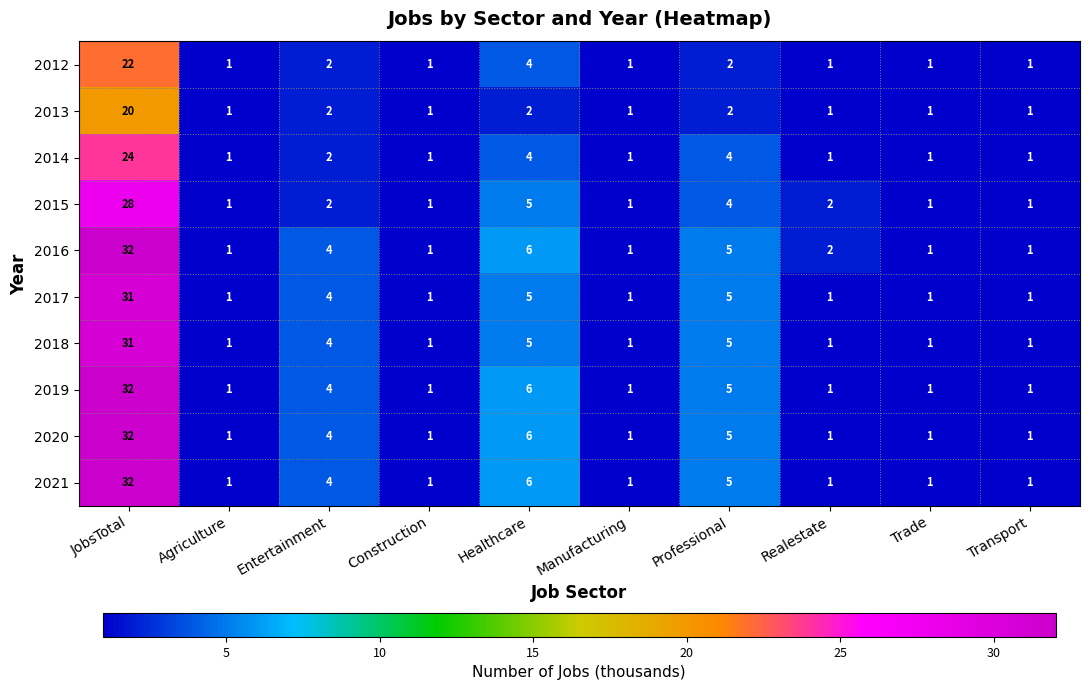

At which category is the sum across all series the highest?

JobsTotal